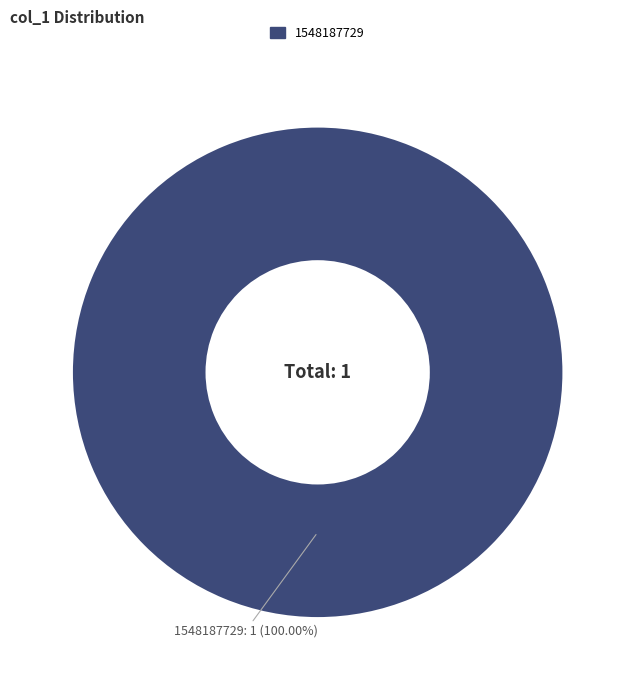

Is there a majority slice in this chart?

Yes